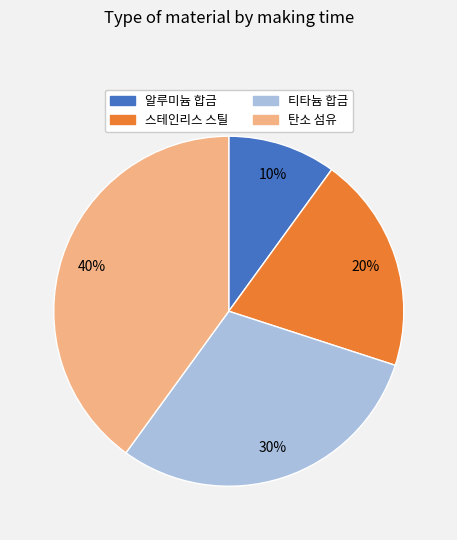

The 탄소 섬유 slice represents 47% of the pie. True or false?

False